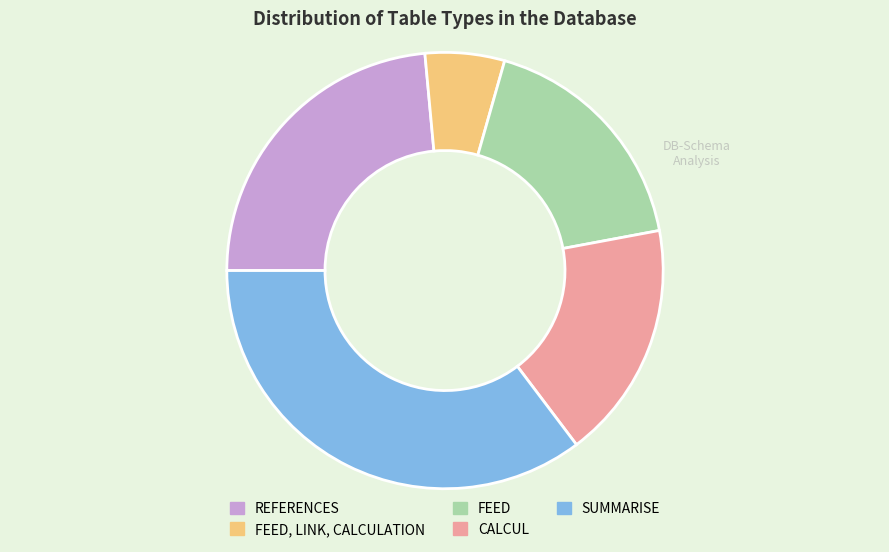

True or false: FEED accounts for 18% of the total.

True